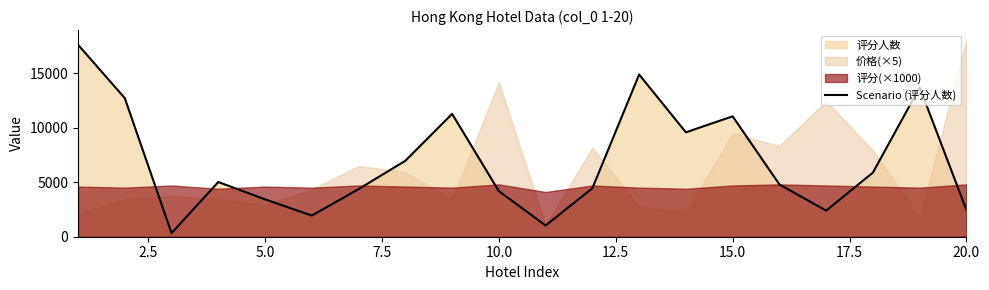

How many interior local peaks (higher than both neighbors) does the data have?

5